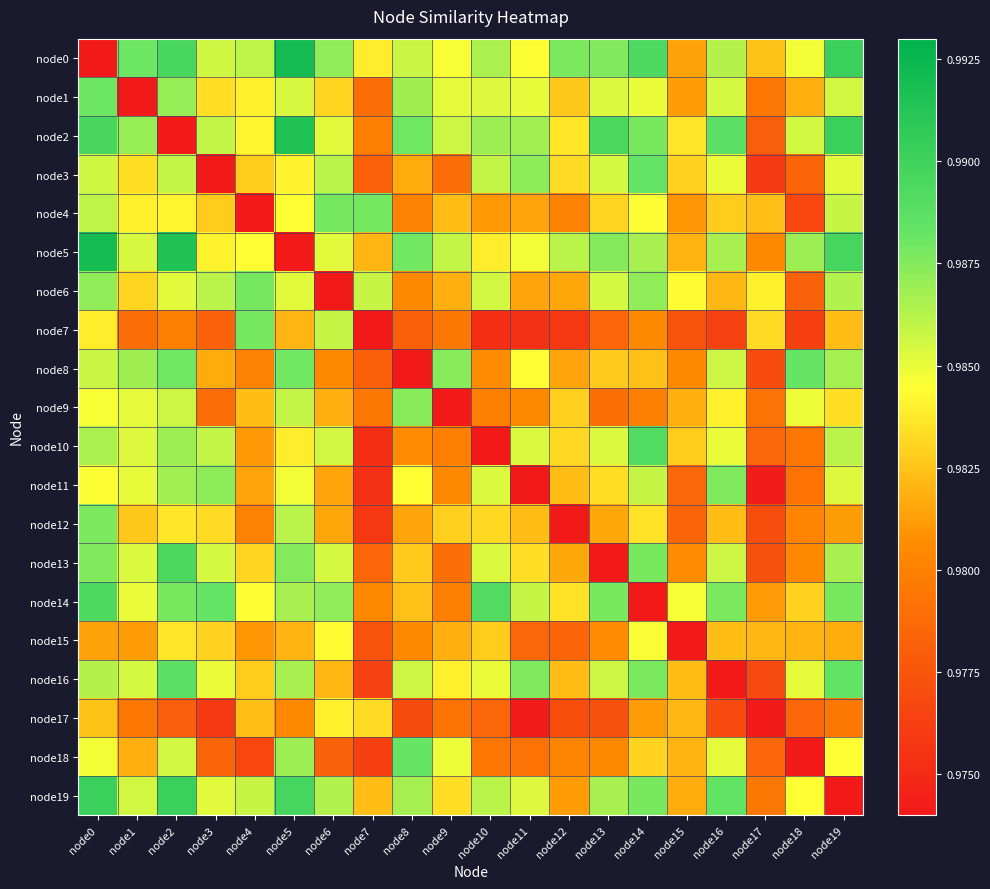

Reading left to right, extract all data points from this chart.

node0: node0=0.0	node1=1.0	node2=1.0	node3=1.0	node4=1.0	node5=1.0	node6=1.0	node7=1.0	node8=1.0	node9=1.0	node10=1.0	node11=1.0	node12=1.0	node13=1.0	node14=1.0	node15=1.0	node16=1.0	node17=1.0	node18=1.0	node19=1.0
node1: node0=1.0	node1=0.0	node2=1.0	node3=1.0	node4=1.0	node5=1.0	node6=1.0	node7=1.0	node8=1.0	node9=1.0	node10=1.0	node11=1.0	node12=1.0	node13=1.0	node14=1.0	node15=1.0	node16=1.0	node17=1.0	node18=1.0	node19=1.0
node2: node0=1.0	node1=1.0	node2=0.0	node3=1.0	node4=1.0	node5=1.0	node6=1.0	node7=1.0	node8=1.0	node9=1.0	node10=1.0	node11=1.0	node12=1.0	node13=1.0	node14=1.0	node15=1.0	node16=1.0	node17=1.0	node18=1.0	node19=1.0
node3: node0=1.0	node1=1.0	node2=1.0	node3=0.0	node4=1.0	node5=1.0	node6=1.0	node7=1.0	node8=1.0	node9=1.0	node10=1.0	node11=1.0	node12=1.0	node13=1.0	node14=1.0	node15=1.0	node16=1.0	node17=1.0	node18=1.0	node19=1.0
node4: node0=1.0	node1=1.0	node2=1.0	node3=1.0	node4=0.0	node5=1.0	node6=1.0	node7=1.0	node8=1.0	node9=1.0	node10=1.0	node11=1.0	node12=1.0	node13=1.0	node14=1.0	node15=1.0	node16=1.0	node17=1.0	node18=1.0	node19=1.0
node5: node0=1.0	node1=1.0	node2=1.0	node3=1.0	node4=1.0	node5=0.0	node6=1.0	node7=1.0	node8=1.0	node9=1.0	node10=1.0	node11=1.0	node12=1.0	node13=1.0	node14=1.0	node15=1.0	node16=1.0	node17=1.0	node18=1.0	node19=1.0
node6: node0=1.0	node1=1.0	node2=1.0	node3=1.0	node4=1.0	node5=1.0	node6=0.0	node7=1.0	node8=1.0	node9=1.0	node10=1.0	node11=1.0	node12=1.0	node13=1.0	node14=1.0	node15=1.0	node16=1.0	node17=1.0	node18=1.0	node19=1.0
node7: node0=1.0	node1=1.0	node2=1.0	node3=1.0	node4=1.0	node5=1.0	node6=1.0	node7=0.0	node8=1.0	node9=1.0	node10=1.0	node11=1.0	node12=1.0	node13=1.0	node14=1.0	node15=1.0	node16=1.0	node17=1.0	node18=1.0	node19=1.0
node8: node0=1.0	node1=1.0	node2=1.0	node3=1.0	node4=1.0	node5=1.0	node6=1.0	node7=1.0	node8=0.0	node9=1.0	node10=1.0	node11=1.0	node12=1.0	node13=1.0	node14=1.0	node15=1.0	node16=1.0	node17=1.0	node18=1.0	node19=1.0
node9: node0=1.0	node1=1.0	node2=1.0	node3=1.0	node4=1.0	node5=1.0	node6=1.0	node7=1.0	node8=1.0	node9=0.0	node10=1.0	node11=1.0	node12=1.0	node13=1.0	node14=1.0	node15=1.0	node16=1.0	node17=1.0	node18=1.0	node19=1.0
node10: node0=1.0	node1=1.0	node2=1.0	node3=1.0	node4=1.0	node5=1.0	node6=1.0	node7=1.0	node8=1.0	node9=1.0	node10=0.0	node11=1.0	node12=1.0	node13=1.0	node14=1.0	node15=1.0	node16=1.0	node17=1.0	node18=1.0	node19=1.0
node11: node0=1.0	node1=1.0	node2=1.0	node3=1.0	node4=1.0	node5=1.0	node6=1.0	node7=1.0	node8=1.0	node9=1.0	node10=1.0	node11=0.0	node12=1.0	node13=1.0	node14=1.0	node15=1.0	node16=1.0	node17=1.0	node18=1.0	node19=1.0
node12: node0=1.0	node1=1.0	node2=1.0	node3=1.0	node4=1.0	node5=1.0	node6=1.0	node7=1.0	node8=1.0	node9=1.0	node10=1.0	node11=1.0	node12=0.0	node13=1.0	node14=1.0	node15=1.0	node16=1.0	node17=1.0	node18=1.0	node19=1.0
node13: node0=1.0	node1=1.0	node2=1.0	node3=1.0	node4=1.0	node5=1.0	node6=1.0	node7=1.0	node8=1.0	node9=1.0	node10=1.0	node11=1.0	node12=1.0	node13=0.0	node14=1.0	node15=1.0	node16=1.0	node17=1.0	node18=1.0	node19=1.0
node14: node0=1.0	node1=1.0	node2=1.0	node3=1.0	node4=1.0	node5=1.0	node6=1.0	node7=1.0	node8=1.0	node9=1.0	node10=1.0	node11=1.0	node12=1.0	node13=1.0	node14=0.0	node15=1.0	node16=1.0	node17=1.0	node18=1.0	node19=1.0
node15: node0=1.0	node1=1.0	node2=1.0	node3=1.0	node4=1.0	node5=1.0	node6=1.0	node7=1.0	node8=1.0	node9=1.0	node10=1.0	node11=1.0	node12=1.0	node13=1.0	node14=1.0	node15=0.0	node16=1.0	node17=1.0	node18=1.0	node19=1.0
node16: node0=1.0	node1=1.0	node2=1.0	node3=1.0	node4=1.0	node5=1.0	node6=1.0	node7=1.0	node8=1.0	node9=1.0	node10=1.0	node11=1.0	node12=1.0	node13=1.0	node14=1.0	node15=1.0	node16=0.0	node17=1.0	node18=1.0	node19=1.0
node17: node0=1.0	node1=1.0	node2=1.0	node3=1.0	node4=1.0	node5=1.0	node6=1.0	node7=1.0	node8=1.0	node9=1.0	node10=1.0	node11=1.0	node12=1.0	node13=1.0	node14=1.0	node15=1.0	node16=1.0	node17=0.0	node18=1.0	node19=1.0
node18: node0=1.0	node1=1.0	node2=1.0	node3=1.0	node4=1.0	node5=1.0	node6=1.0	node7=1.0	node8=1.0	node9=1.0	node10=1.0	node11=1.0	node12=1.0	node13=1.0	node14=1.0	node15=1.0	node16=1.0	node17=1.0	node18=0.0	node19=1.0
node19: node0=1.0	node1=1.0	node2=1.0	node3=1.0	node4=1.0	node5=1.0	node6=1.0	node7=1.0	node8=1.0	node9=1.0	node10=1.0	node11=1.0	node12=1.0	node13=1.0	node14=1.0	node15=1.0	node16=1.0	node17=1.0	node18=1.0	node19=0.0